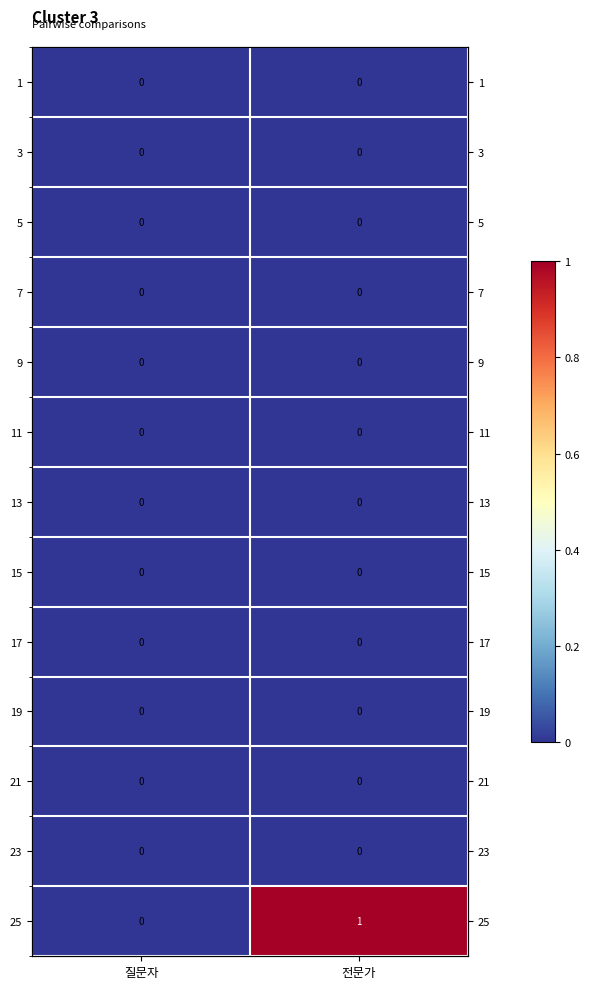

At how many categories does at least one series exceed 0?

1